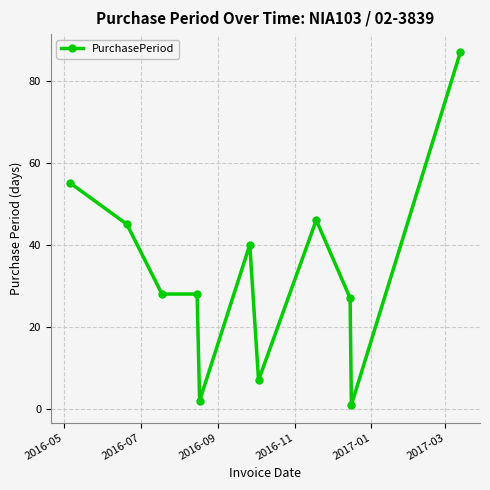

What is the average value?

33